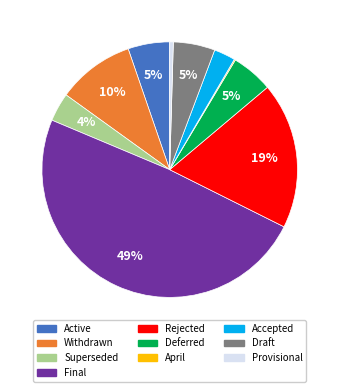

Approximately how many times larger is the value at Superseded compared to Final?

0.1